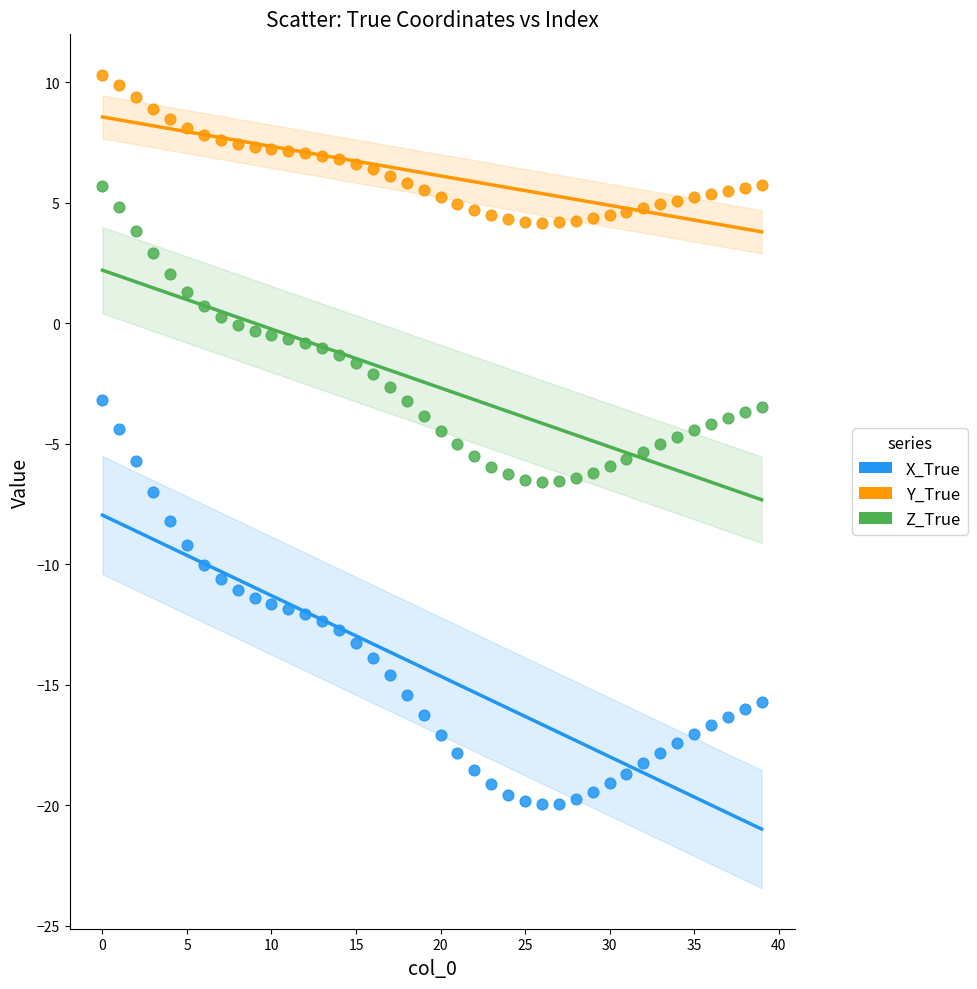

What are all the series names shown in the legend?

X_True, Y_True, Z_True